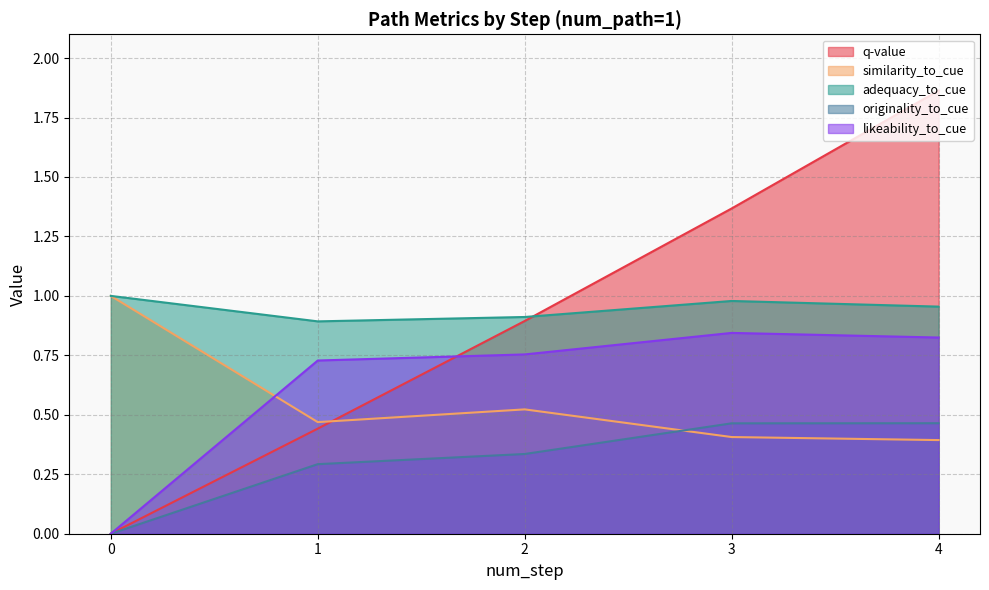

How many lines are shown in the chart?

5